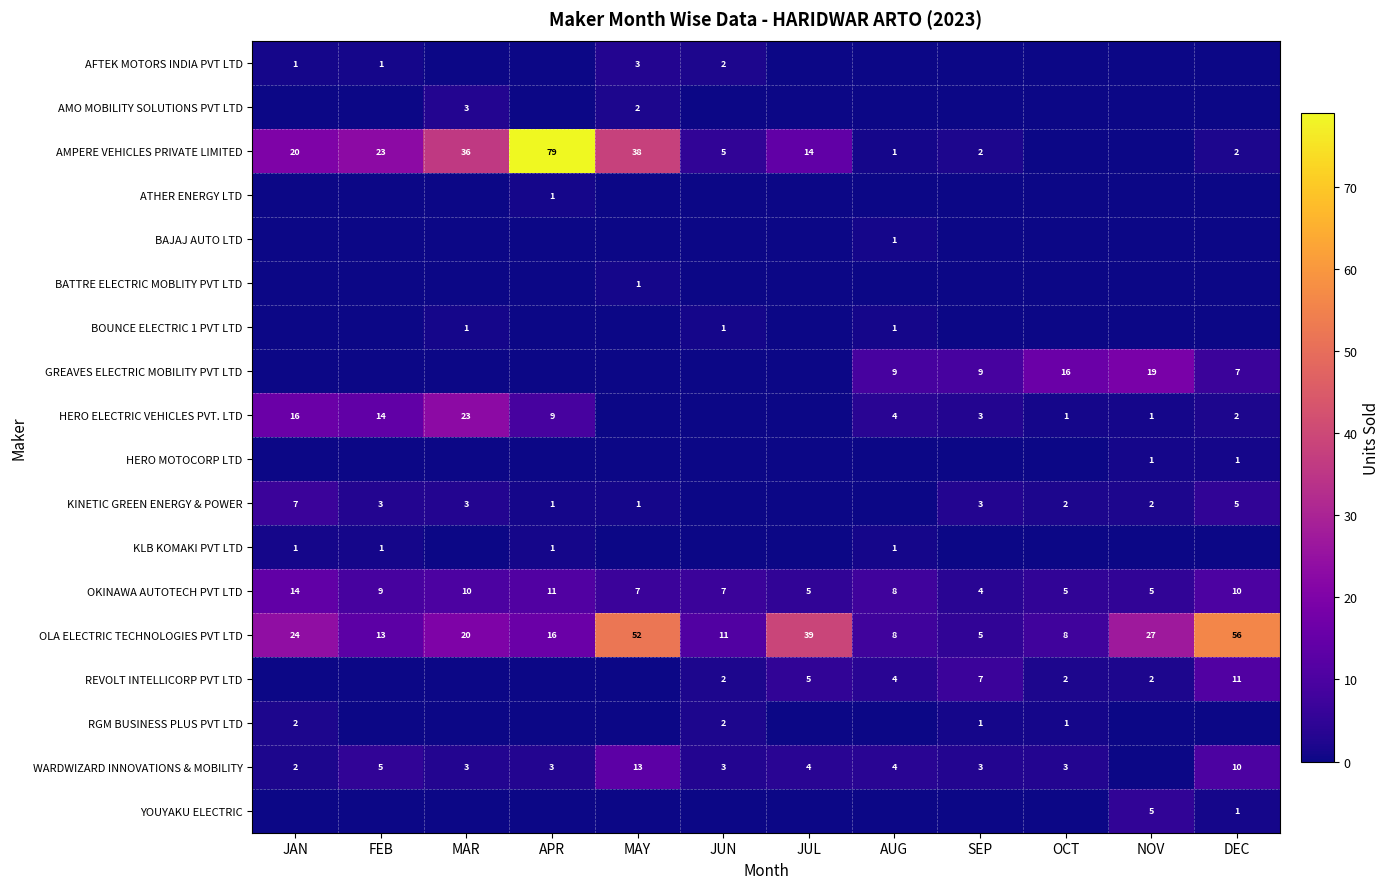

The value of HERO ELECTRIC VEHICLES PVT. LTD at OCT is 1. True or false?

True